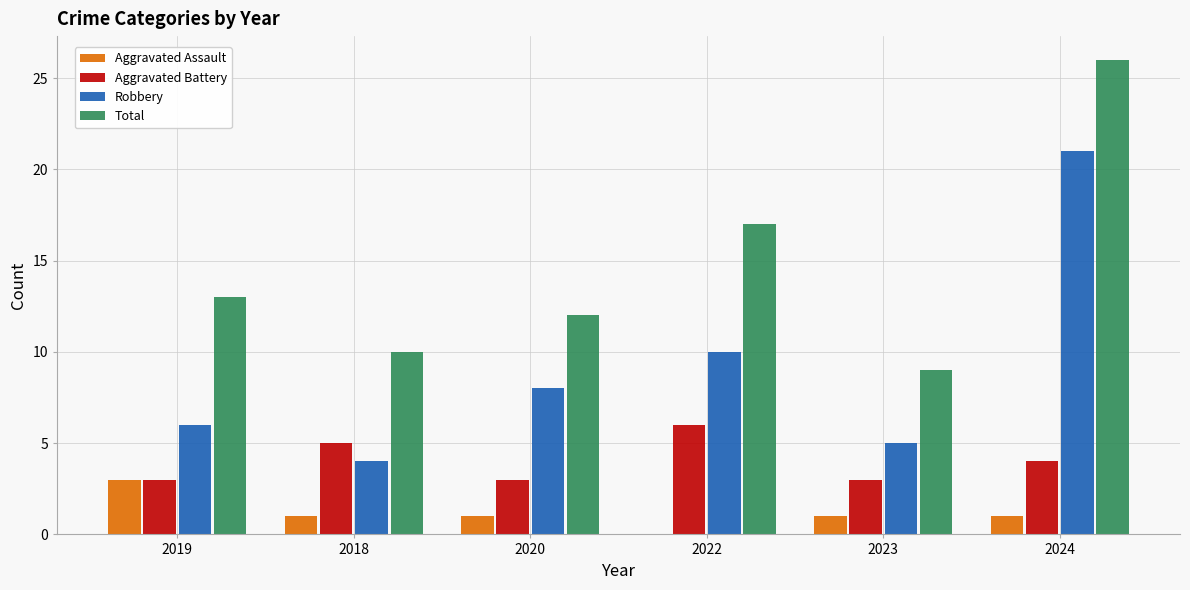

What is the highest value of the Total series?

26